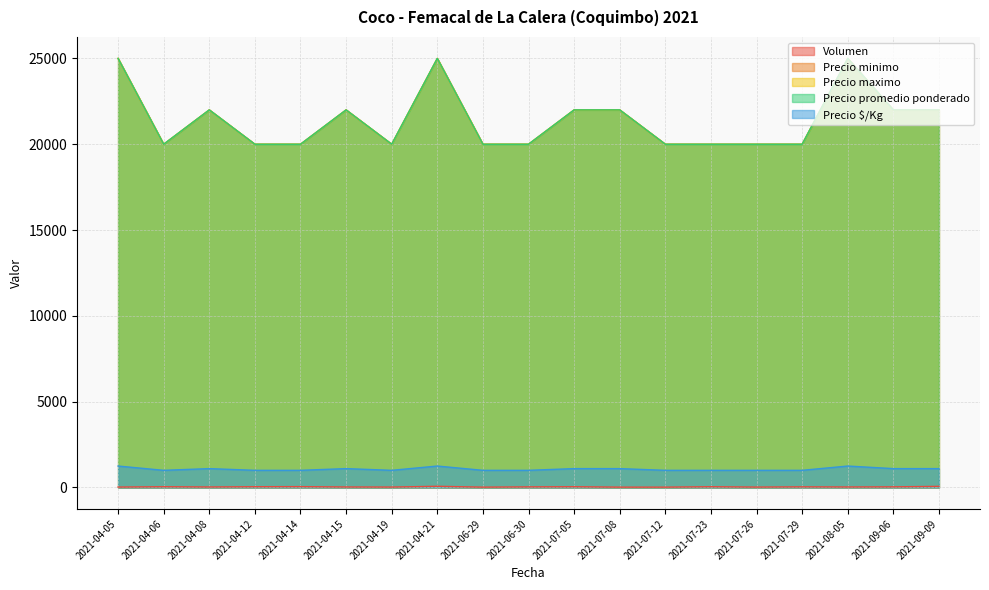

What is the lowest value of the Precio minimo series?

20000